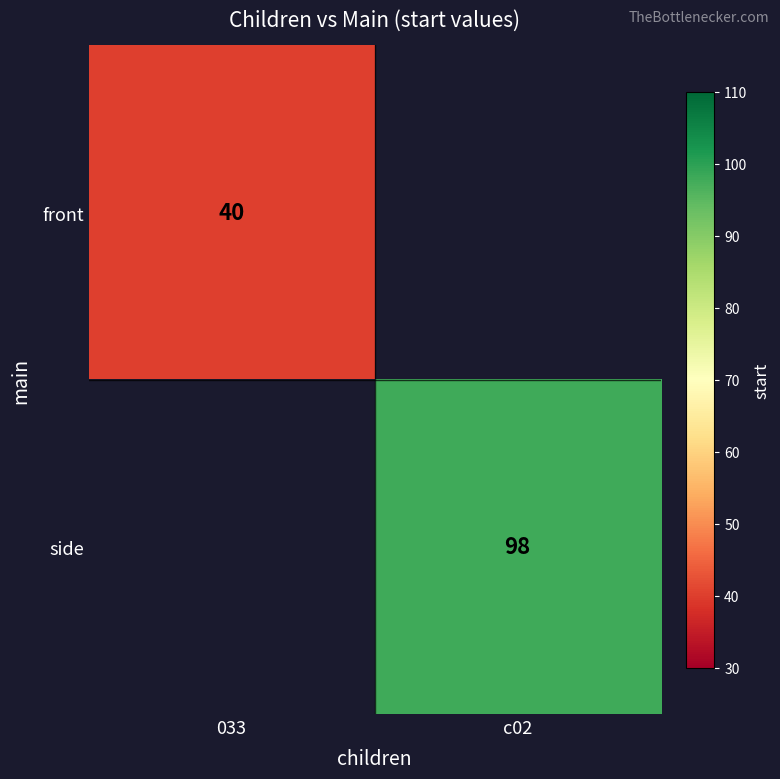

Is it true that side equals 98 at c02?

True